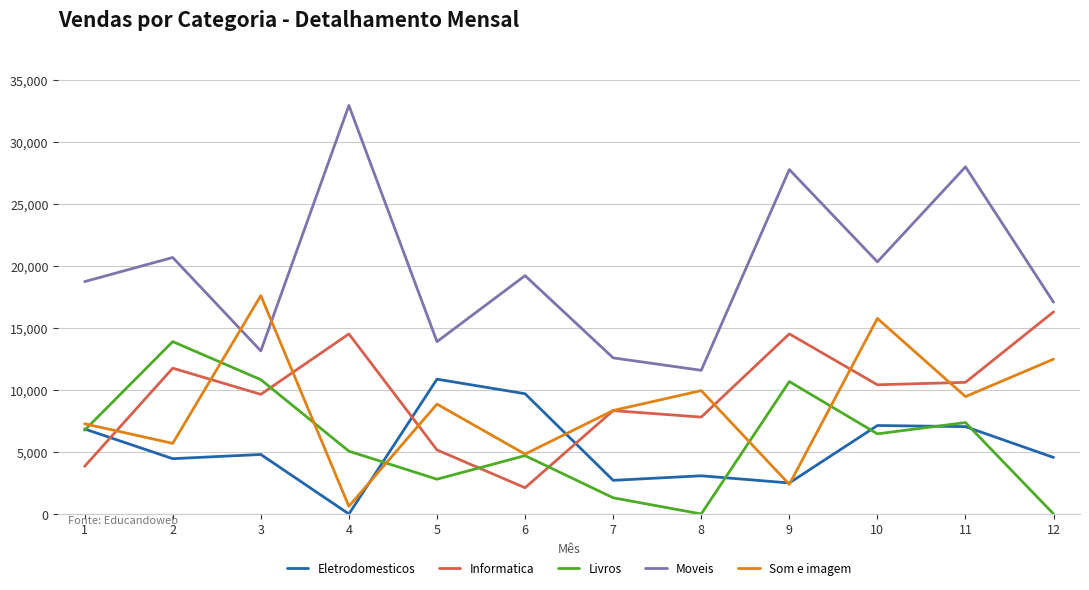

What is the difference between the Moveis values at 9 and 10?

7444